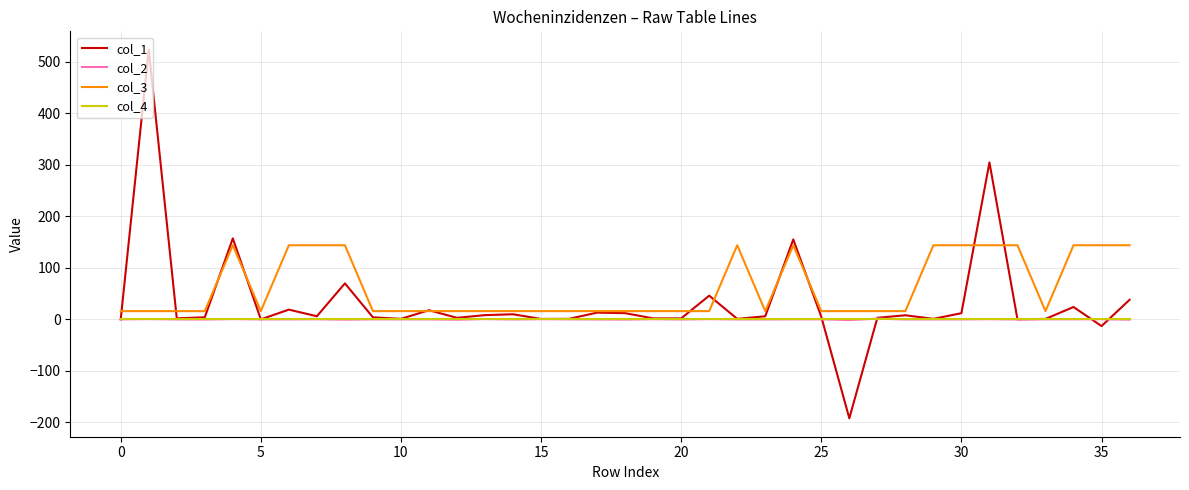

True or false: col_2 has more than 0 interior local peaks.

True